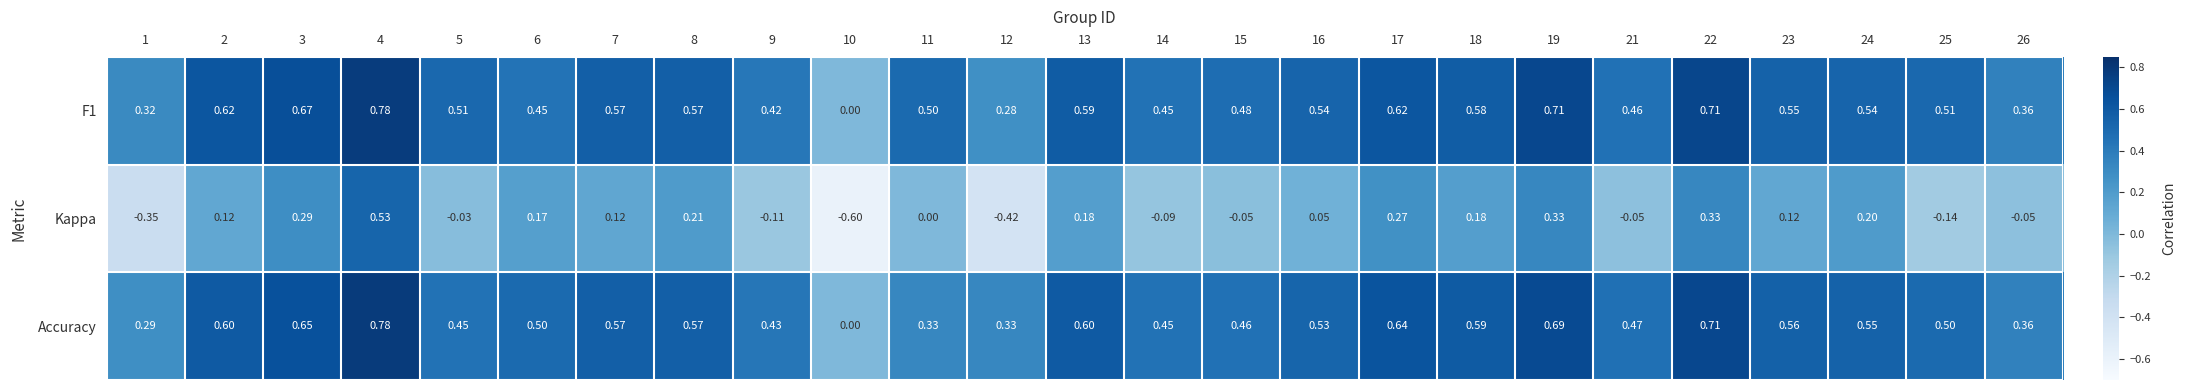

Which series has the largest total across all categories?

F1